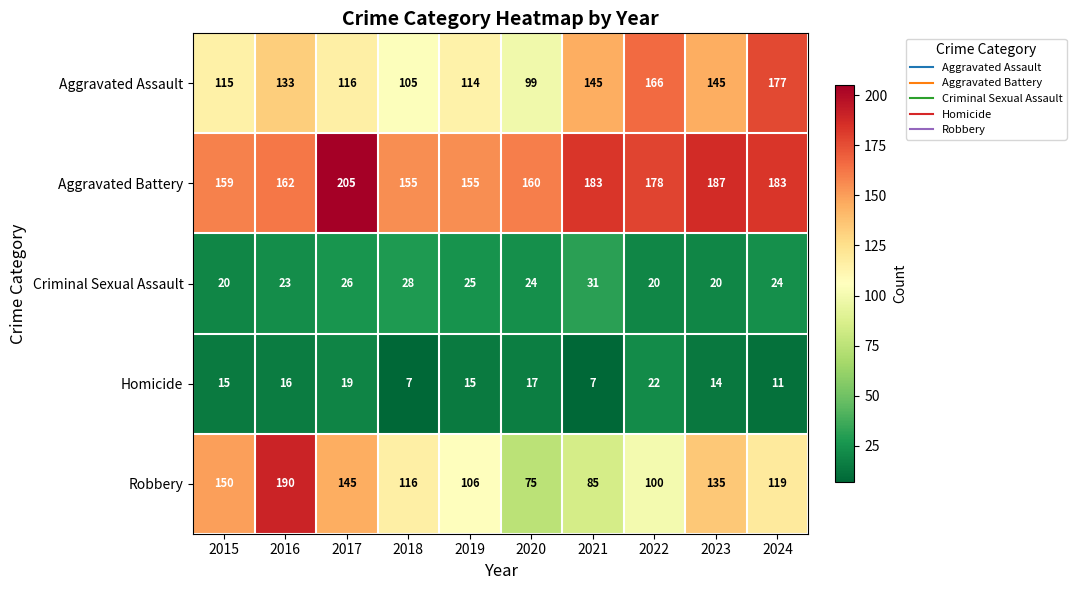

At which label is Aggravated Assault closest to 138?

2016